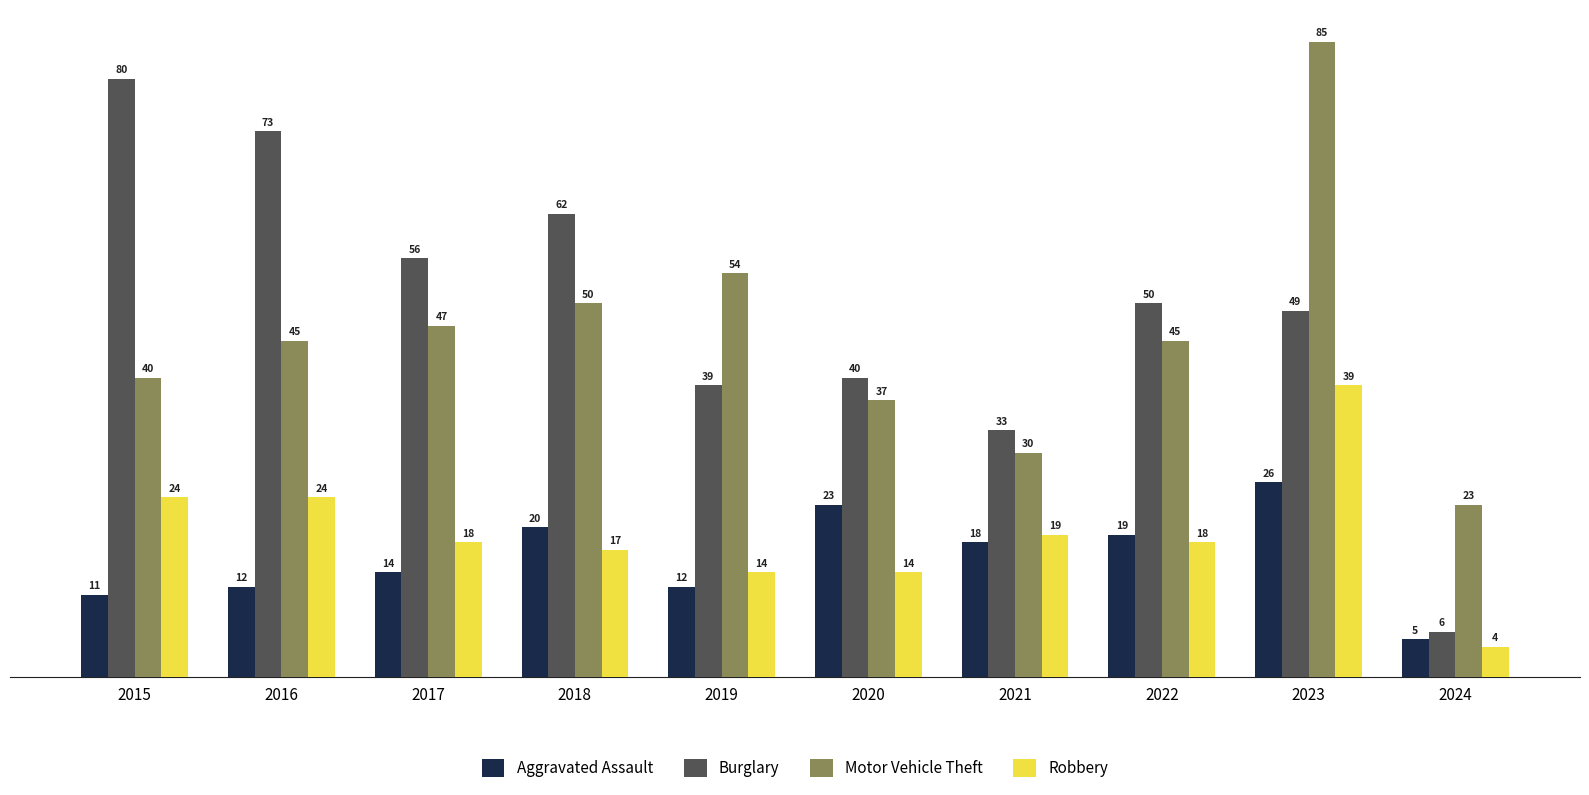

What is the sum of all Robbery values?

191